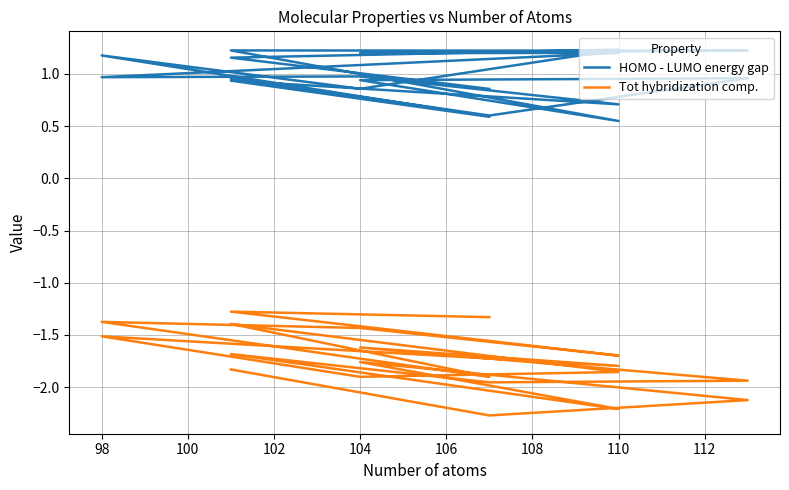

Is this an area chart (filled region under the line)?

No